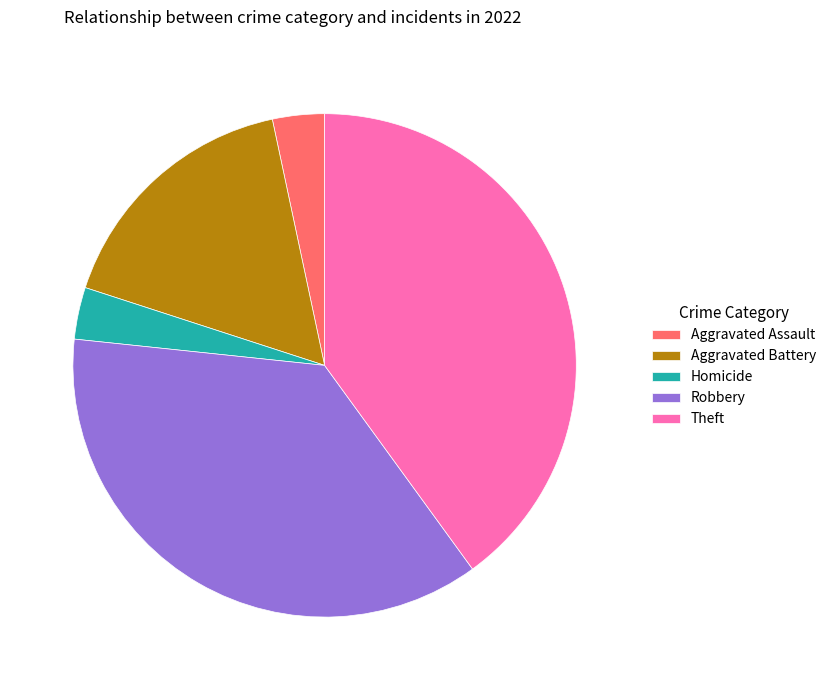

Is the sum of Theft and Robbery greater than half?

Yes